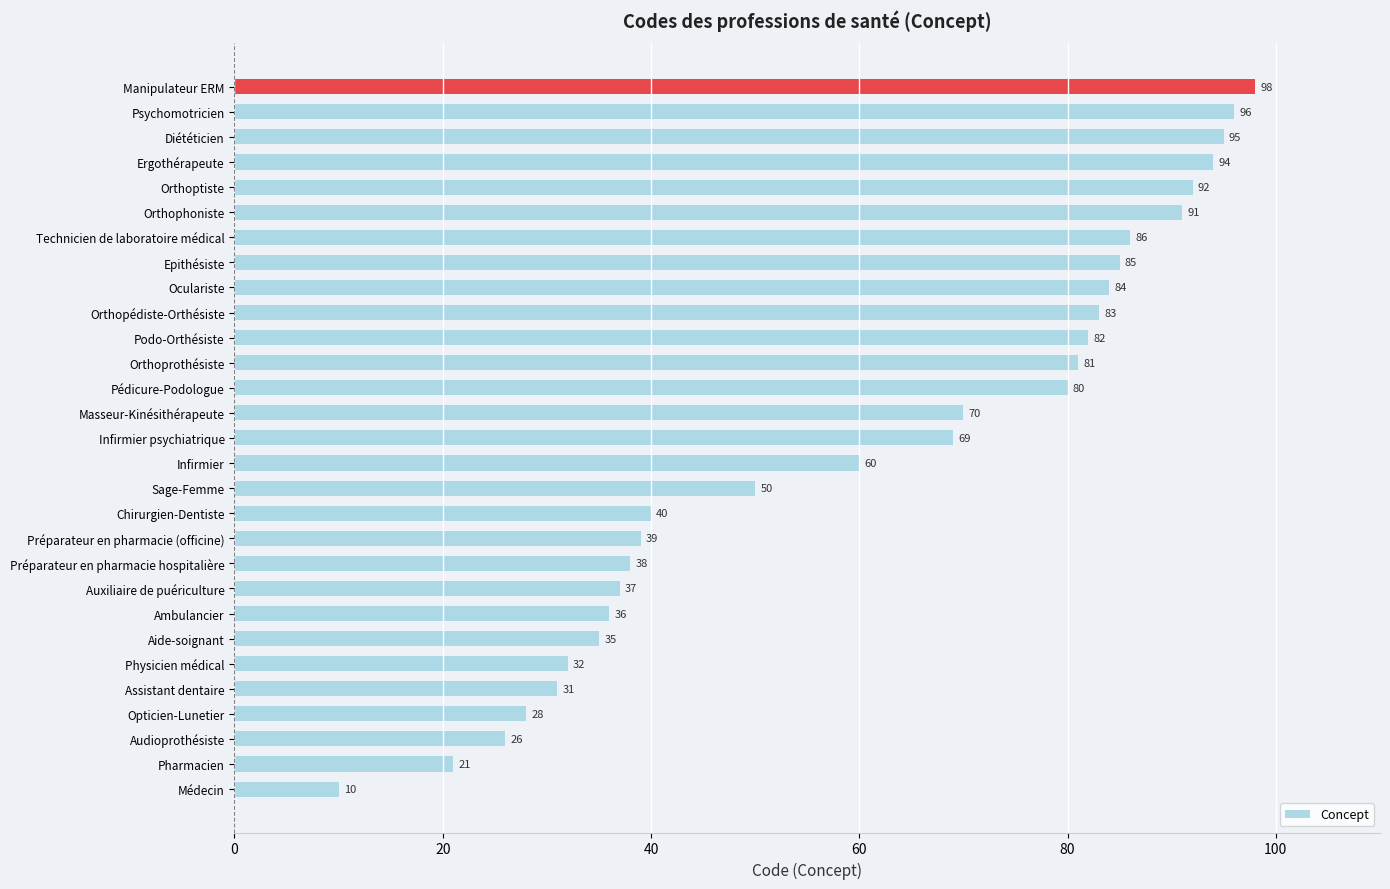

Approximately how many times larger is the value at Préparateur en pharmacie (officine) compared to Infirmier psychiatrique?

0.6